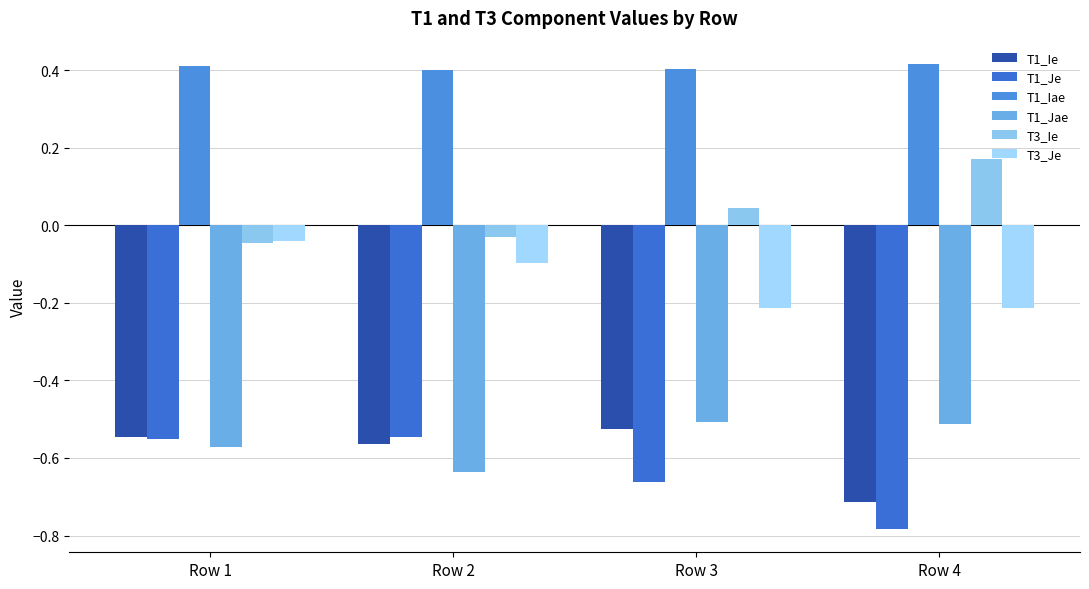

Count the number of data series in this chart.

6